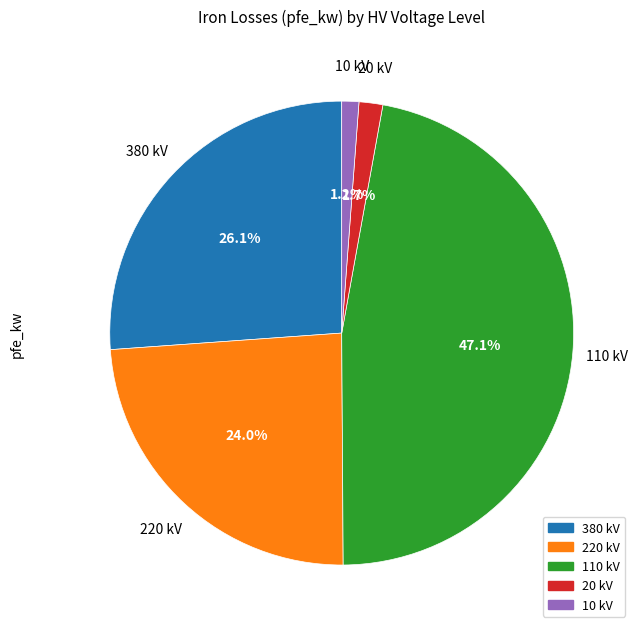

Does 380 represent more than half of the total?

No